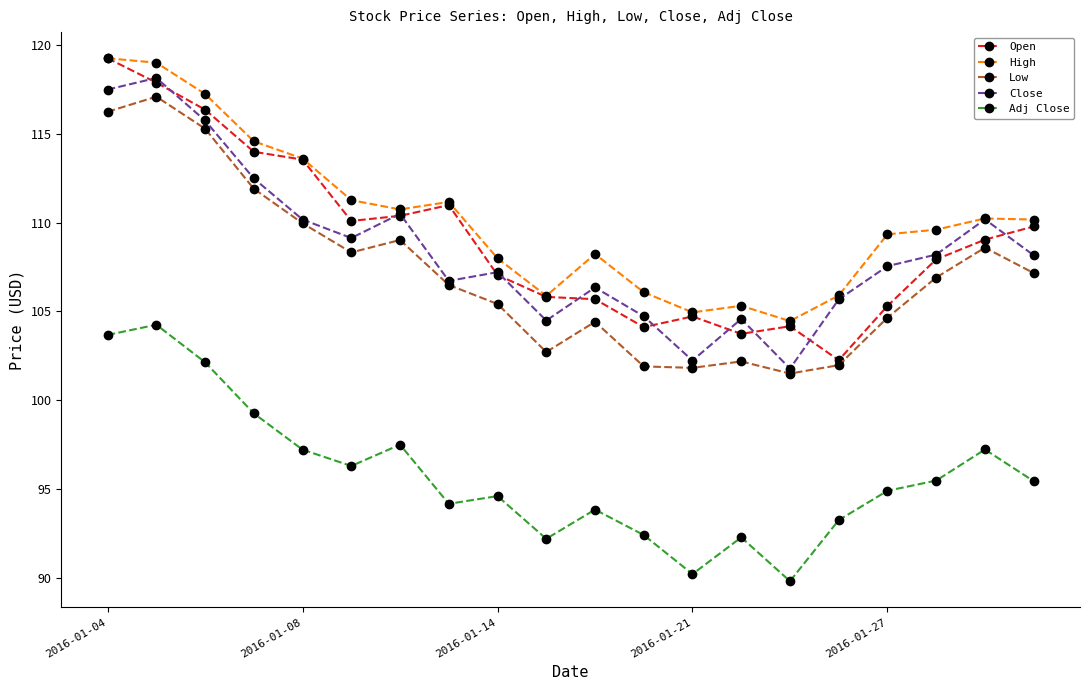

What is the value of the Close point at the 11th from the left?

106.3